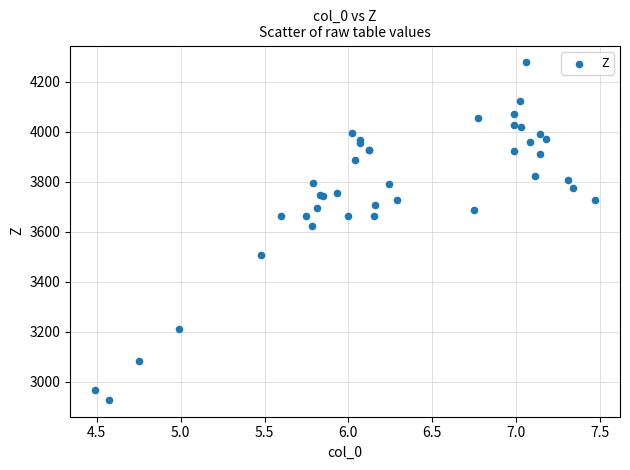

What Y value in the scatter plot is closest to 3602?

3622.9